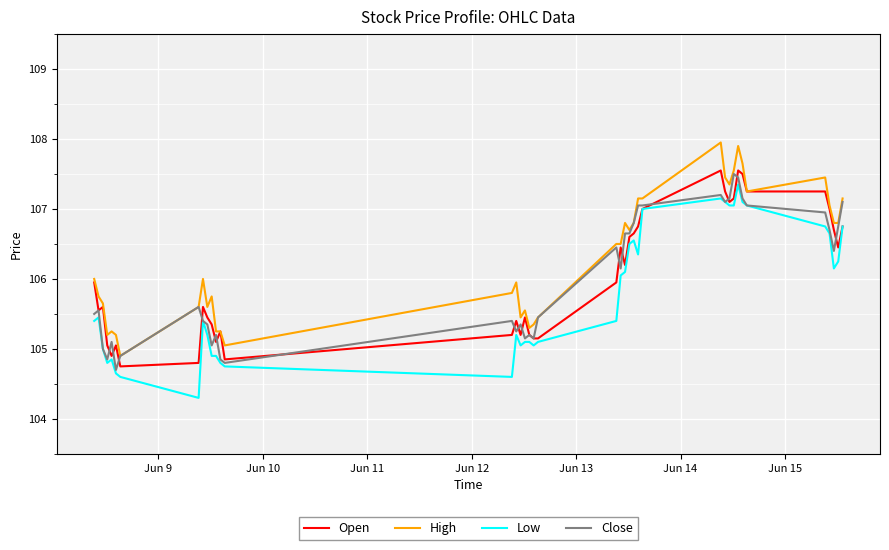

What is the smallest value displayed?

104.3